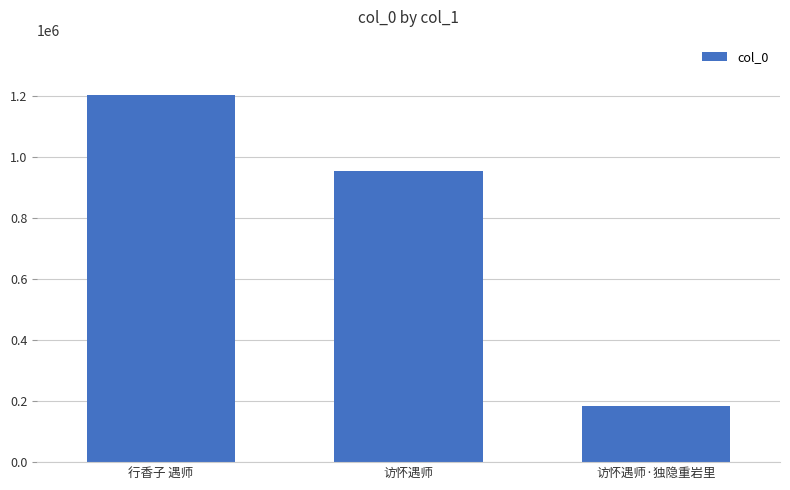

What is the change in value from 行香子 遇师 to 访怀遇师?

-249852